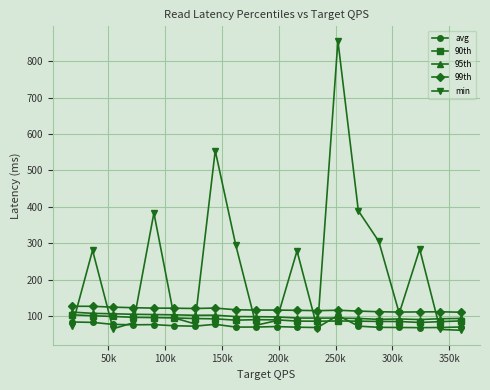

What is the value of the avg point at the 10th from the left?

70.4